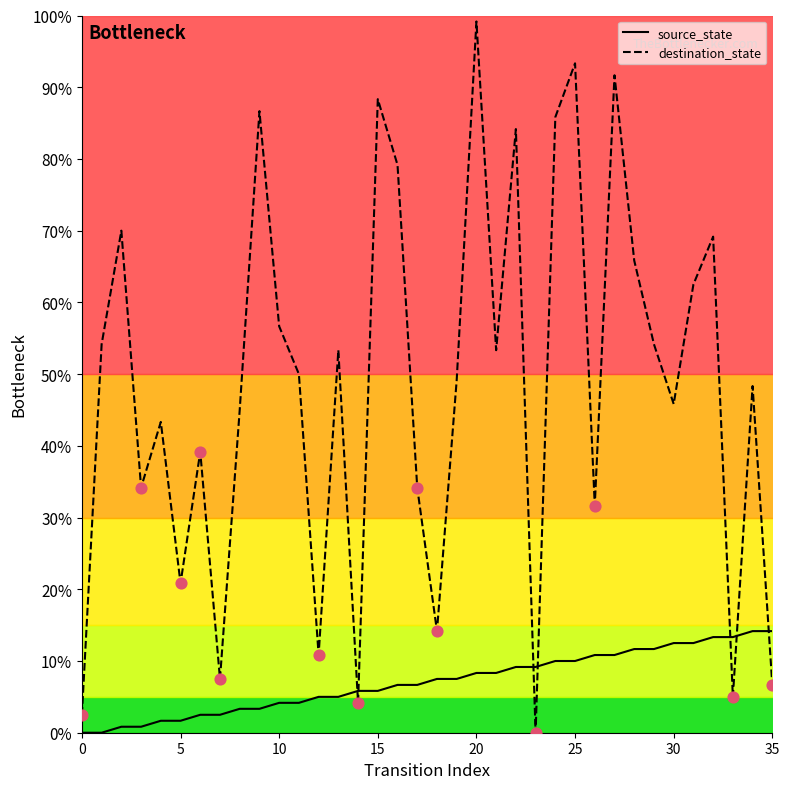

Which series reaches the maximum Y coordinate?

destination_state